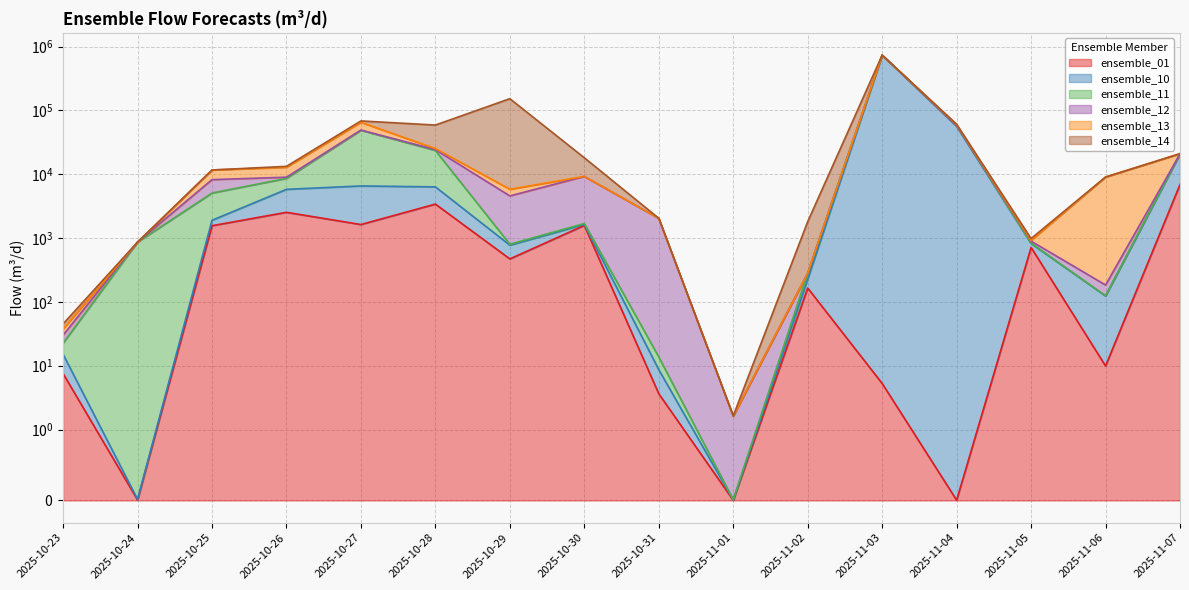

Reading left to right, extract all data points from this chart.

ensemble_01: 2025-10-23=7.5	2025-10-24=0.0	2025-10-25=1558.9	2025-10-26=2530.1	2025-10-27=1628.4	2025-10-28=3404.7	2025-10-29=471.1	2025-10-30=1575.4	2025-10-31=3.6	2025-11-01=0.0	2025-11-02=164.6	2025-11-03=5.3	2025-11-04=0.0	2025-11-05=713.0	2025-11-06=9.9	2025-11-07=6909.9
ensemble_10: 2025-10-23=7.5	2025-10-24=0.0	2025-10-25=339.5	2025-10-26=3262.2	2025-10-27=4920.2	2025-10-28=2928.2	2025-10-29=302.2	2025-10-30=57.2	2025-10-31=5.0	2025-11-01=0.0	2025-11-02=60.8	2025-11-03=733562.1	2025-11-04=56126.8	2025-11-05=108.2	2025-11-06=114.2	2025-11-07=13853.1
ensemble_11: 2025-10-23=7.5	2025-10-24=863.4	2025-10-25=3171.4	2025-10-26=2802.7	2025-10-27=42198.2	2025-10-28=17214.3	2025-10-29=26.1	2025-10-30=56.7	2025-10-31=5.0	2025-11-01=0.0	2025-11-02=56.6	2025-11-03=146.5	2025-11-04=1763.9	2025-11-05=8.8	2025-11-06=0.0	2025-11-07=0.0
ensemble_12: 2025-10-23=7.5	2025-10-24=0.0	2025-10-25=3150.7	2025-10-26=379.8	2025-10-27=403.2	2025-10-28=741.6	2025-10-29=3770.5	2025-10-30=7531.4	2025-10-31=2020.7	2025-11-01=1.6	2025-11-02=0.0	2025-11-03=0.0	2025-11-04=0.0	2025-11-05=63.6	2025-11-06=59.7	2025-11-07=0.2
ensemble_13: 2025-10-23=7.5	2025-10-24=0.0	2025-10-25=3423.0	2025-10-26=3862.5	2025-10-27=15894.0	2025-10-28=951.8	2025-10-29=1242.2	2025-10-30=13.9	2025-10-31=0.0	2025-11-01=0.0	2025-11-02=0.0	2025-11-03=31.8	2025-11-04=2050.1	2025-11-05=24.9	2025-11-06=8846.8	2025-11-07=206.8
ensemble_14: 2025-10-23=7.5	2025-10-24=0.0	2025-10-25=0.0	2025-10-26=433.5	2025-10-27=3260.5	2025-10-28=33631.6	2025-10-29=146579.4	2025-10-30=8857.1	2025-10-31=7.8	2025-11-01=0.0	2025-11-02=1523.1	2025-11-03=135.0	2025-11-04=706.9	2025-11-05=62.6	2025-11-06=0.1	2025-11-07=0.0